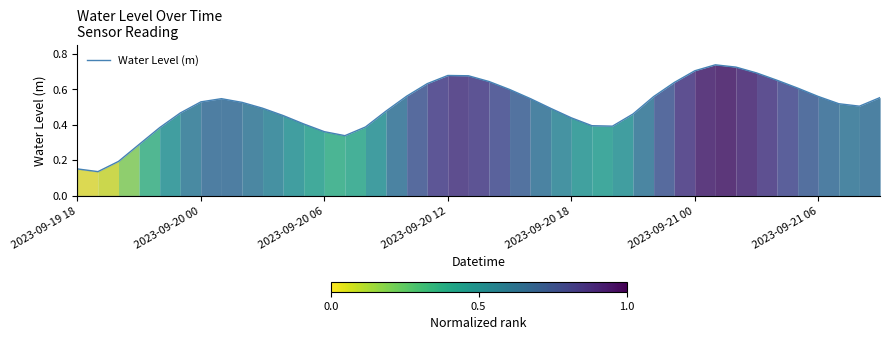

The value at 2023-09-20 06 is 0.6. True or false?

False